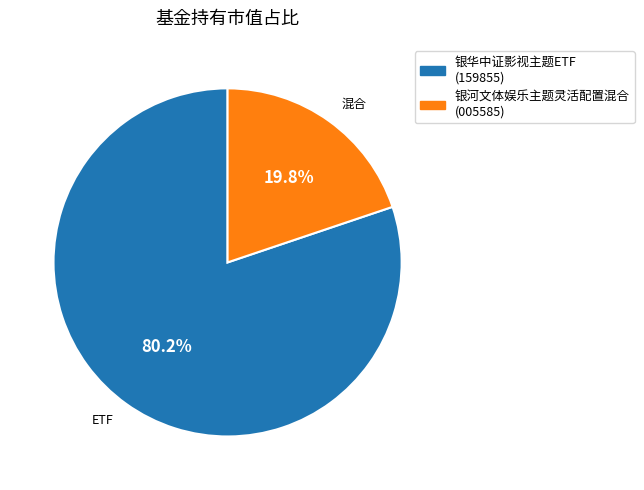

Count the number of slices in the pie.

2